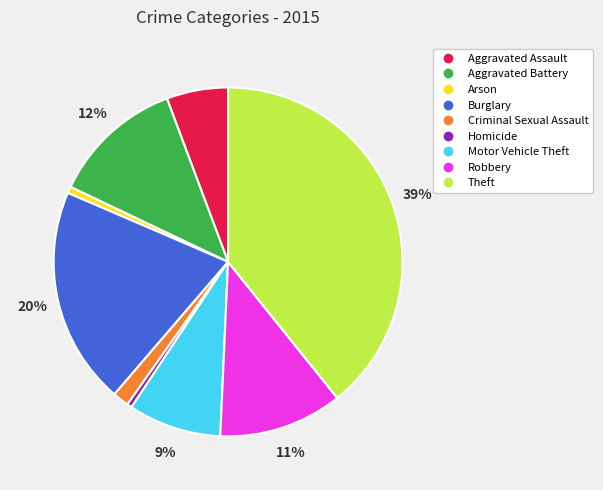

Does any single category account for the majority?

No